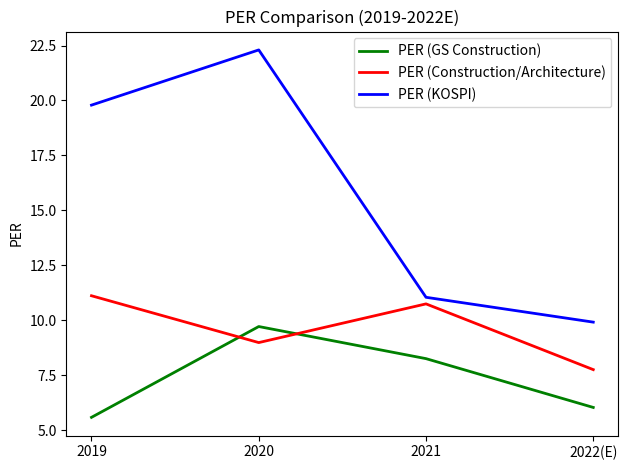

What is the sum of all PER (Construction/Architecture) values?

38.6